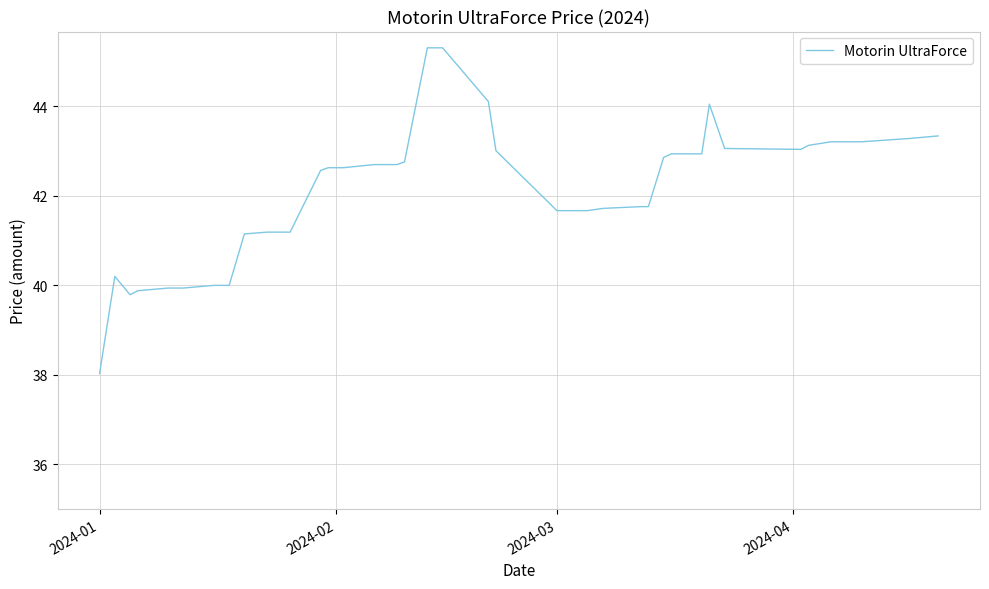

What is the greatest value displayed?

45.3